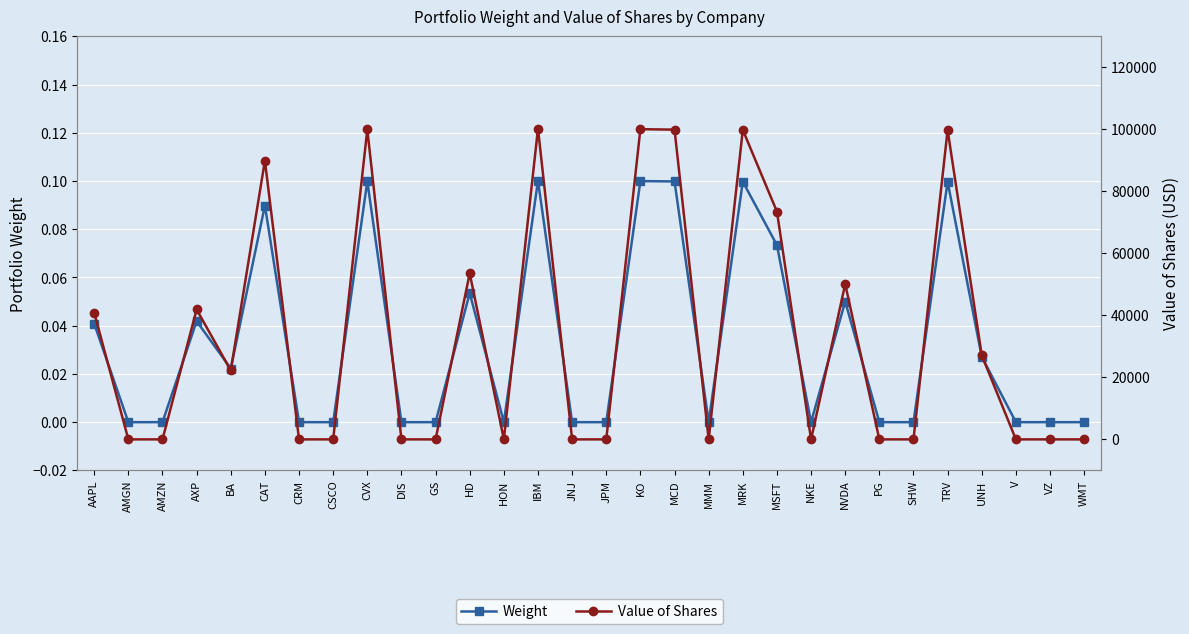

At which label does Value of Shares reach its minimum?

AMGN